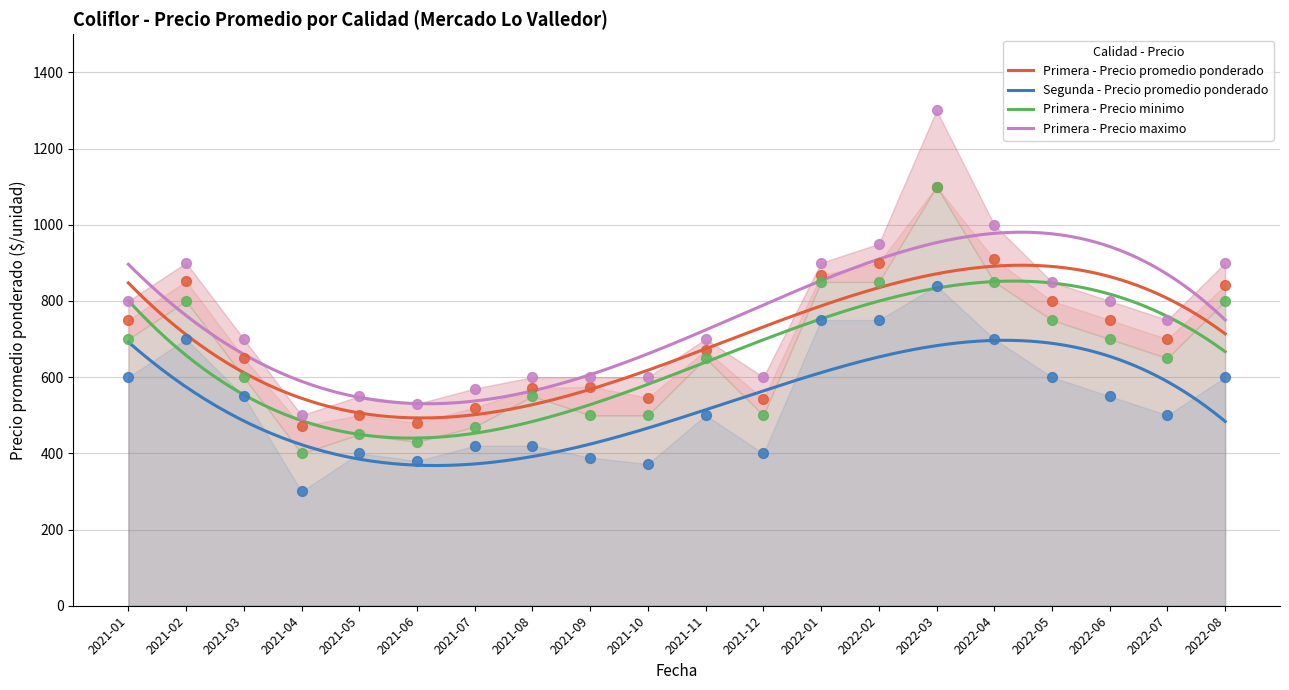

Which series contains the lowest Y value?

Segunda - Precio promedio ponderado